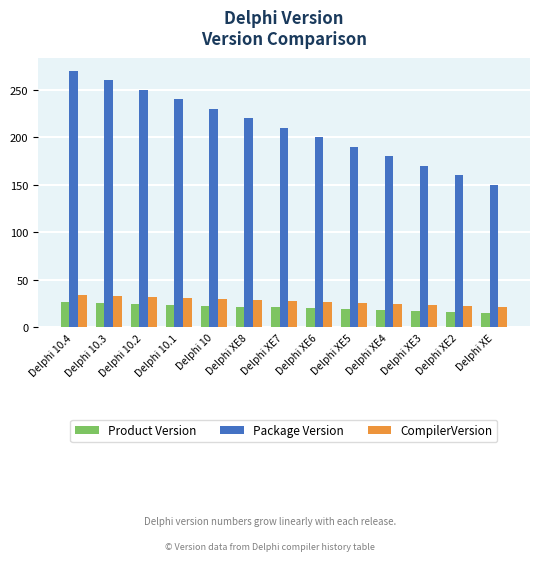

Which series has the widest spread of values?

Package Version